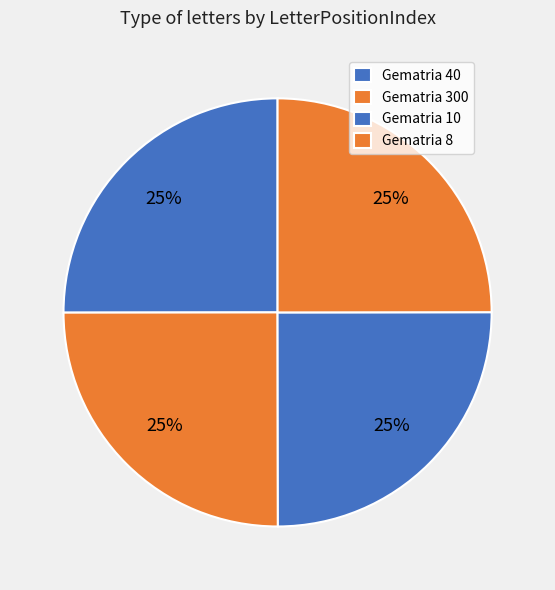

How many segments does this pie chart have?

4